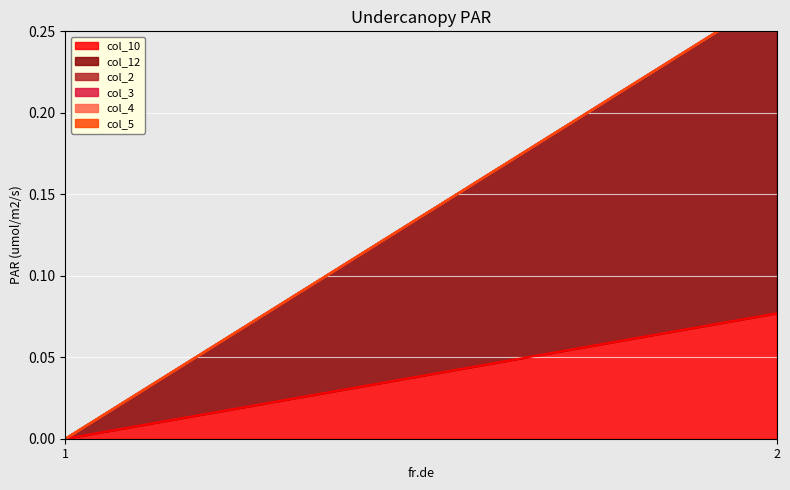

Where is col_12 nearest to the value 0?

1